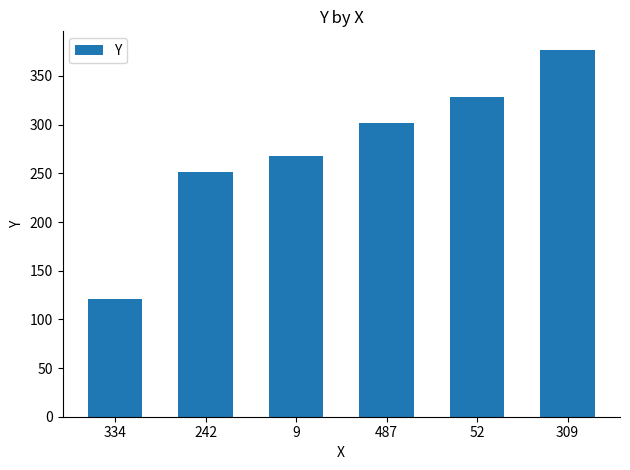

Are the bars grouped side by side (vs. stacked)?

No